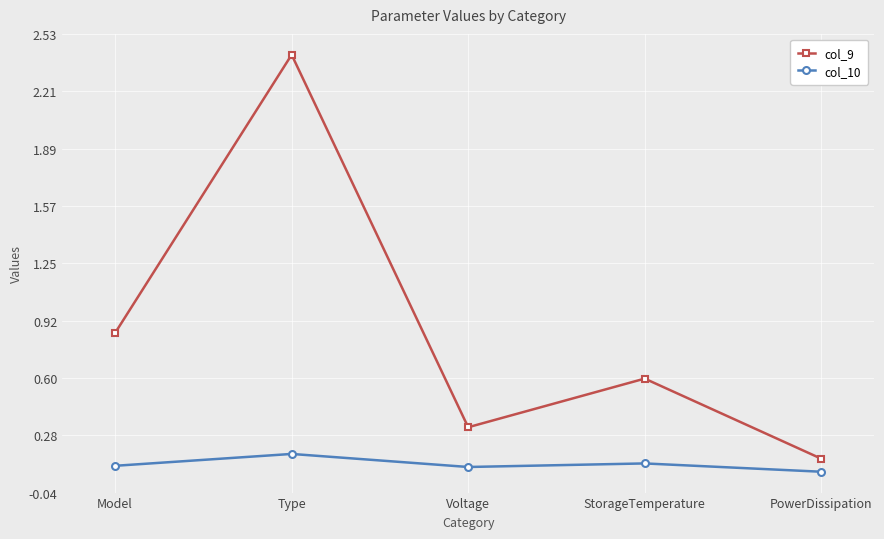

At which category does col_9 reach its first local valley?

Voltage